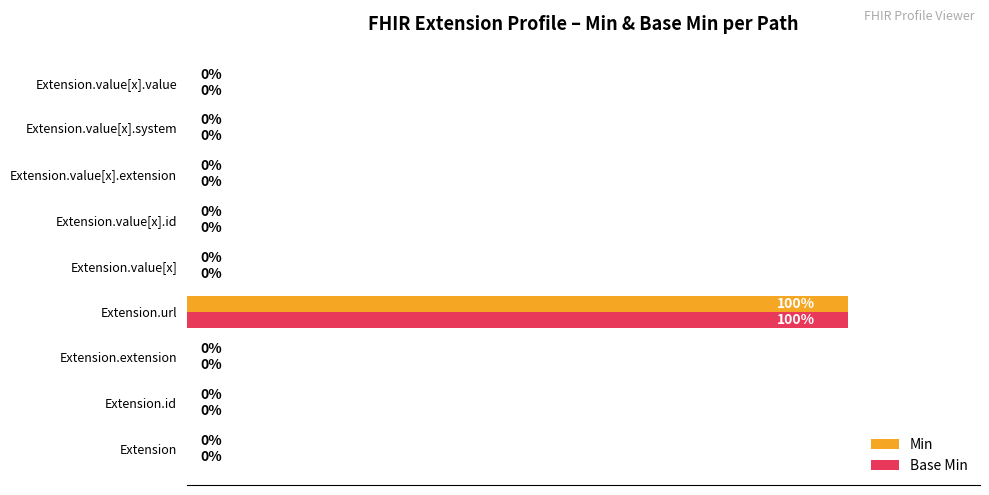

At which label does Min reach its peak?

Extension.url